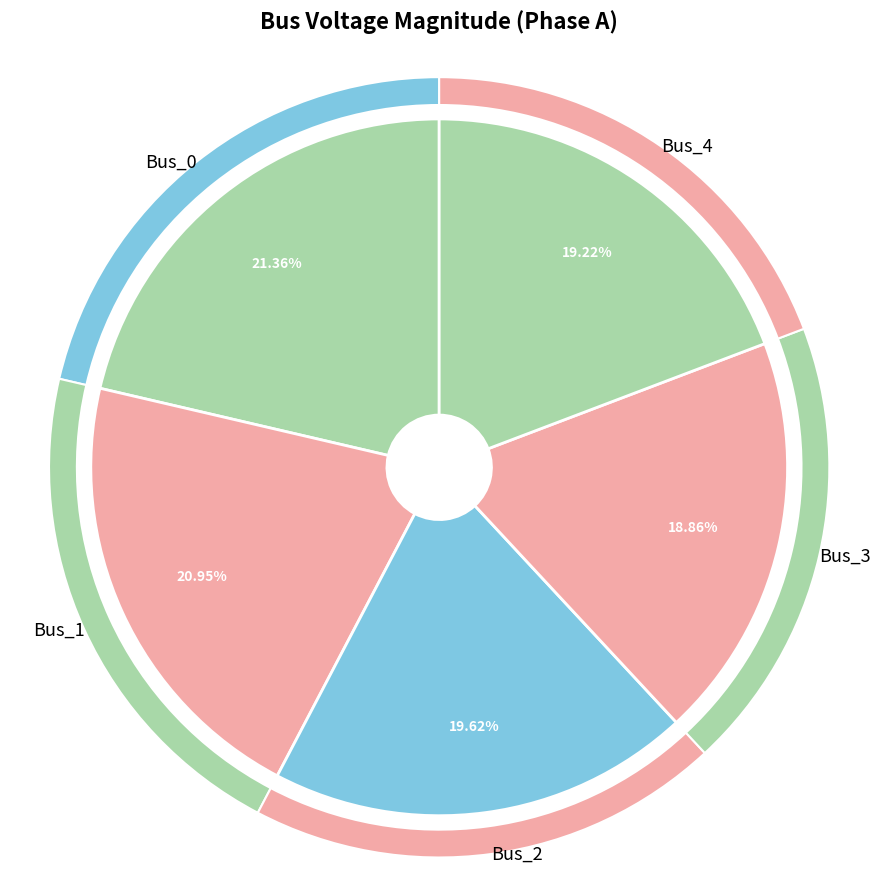

The Bus_1 slice represents 21% of the pie. True or false?

True